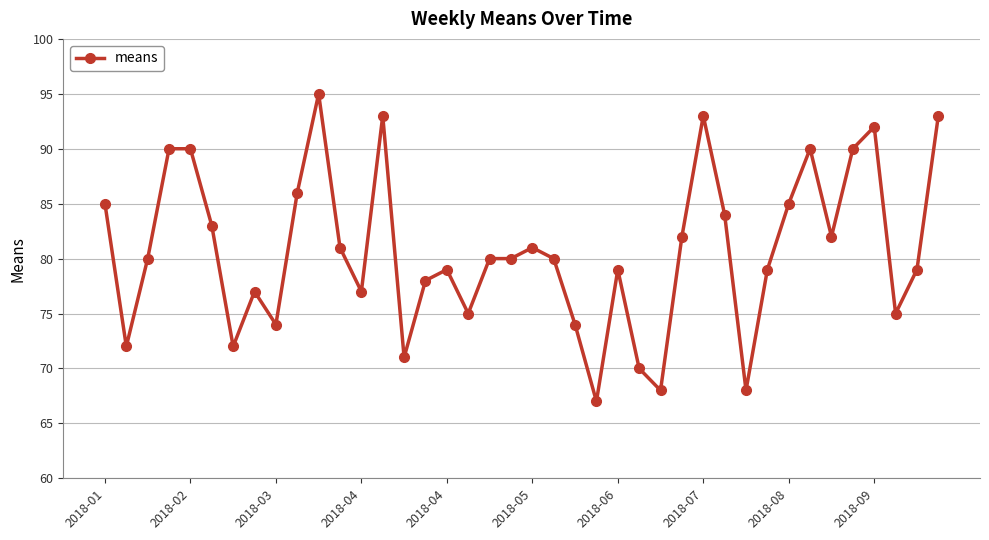

What is the sum of all values?

3229